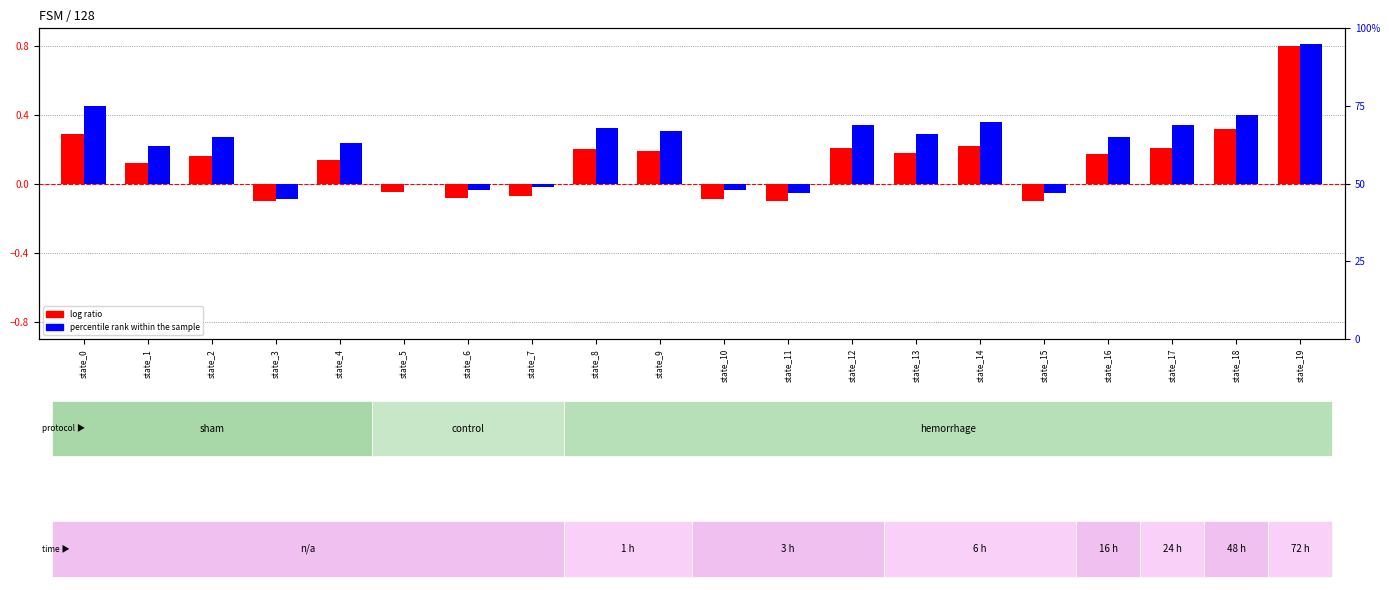

How many values in percentile rank within the sample are below zero?

6